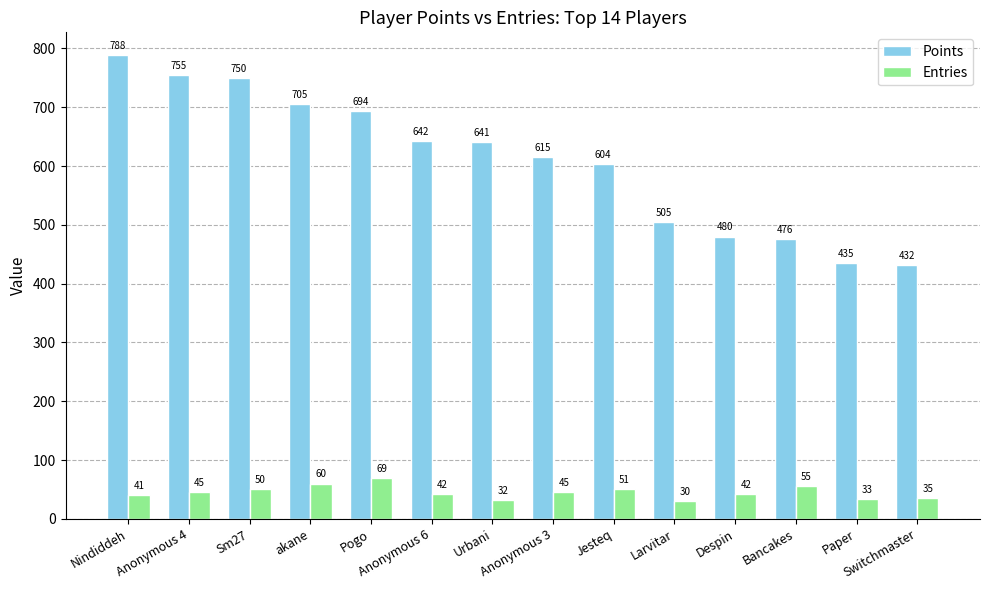

What is the value of the Points bar at the 2nd from the left?

755